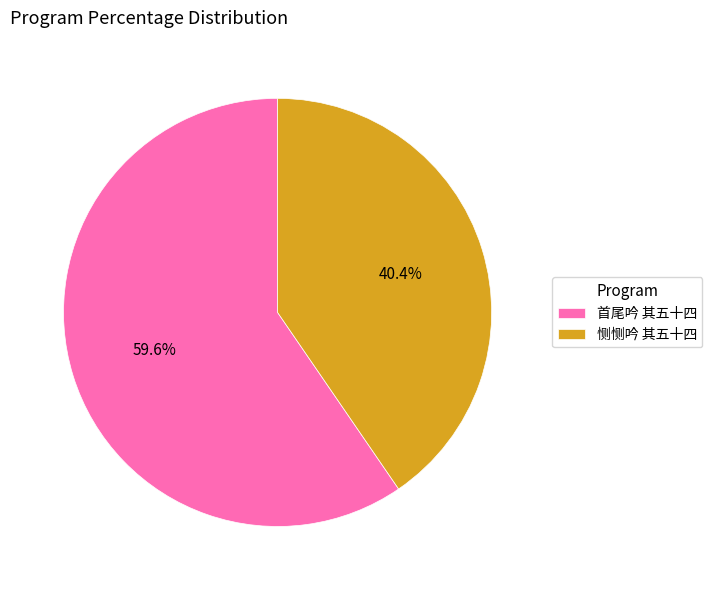

Does 首尾吟 其五十四 account for over 50% of the chart?

Yes